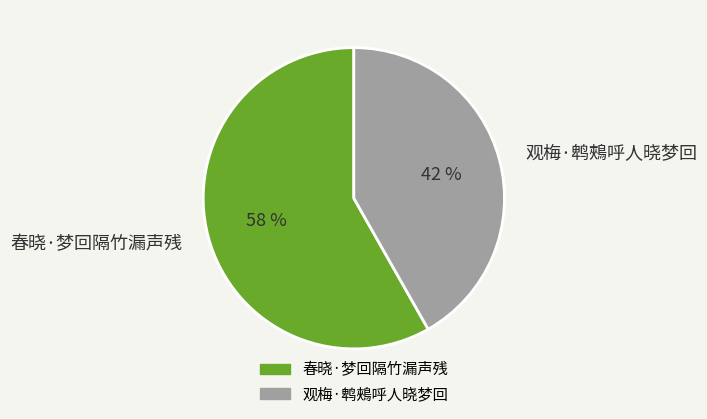

Do 春晓·梦回隔竹漏声残 and 观梅·鹎鵊呼人晓梦回 together represent more than half of the pie?

Yes